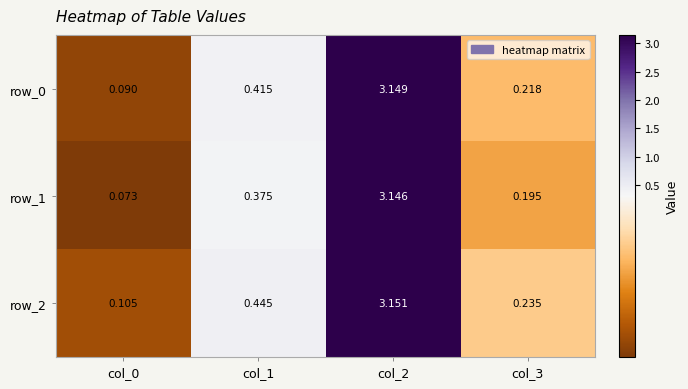

What is the difference between the row_0 values at col_1 and col_2?

2.7